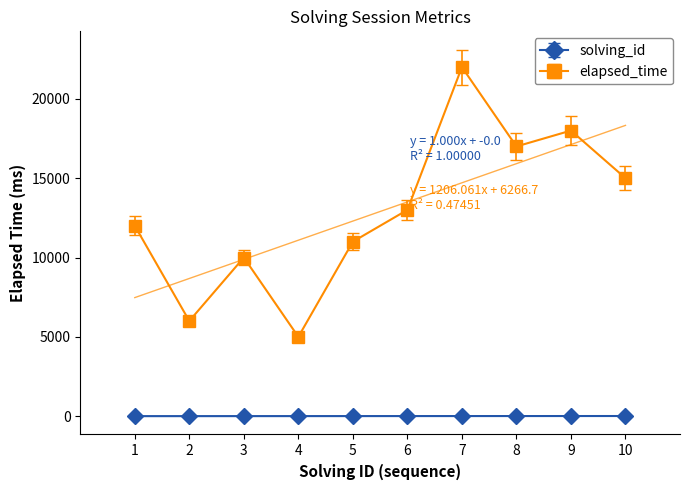

What is the value of the solving_id point at the 5th from the left?

5